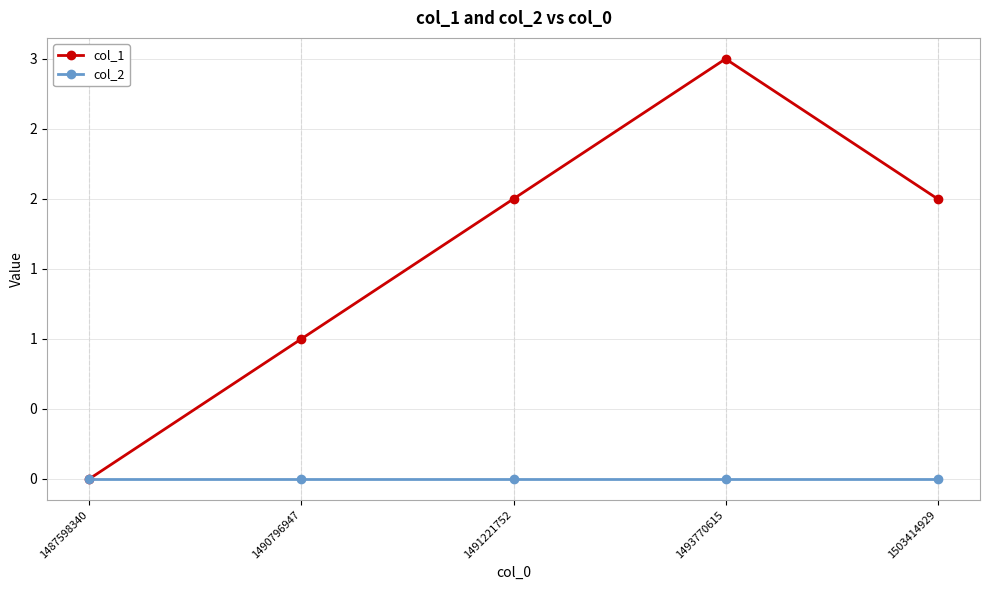

What are all the series names shown in the legend?

col_1, col_2